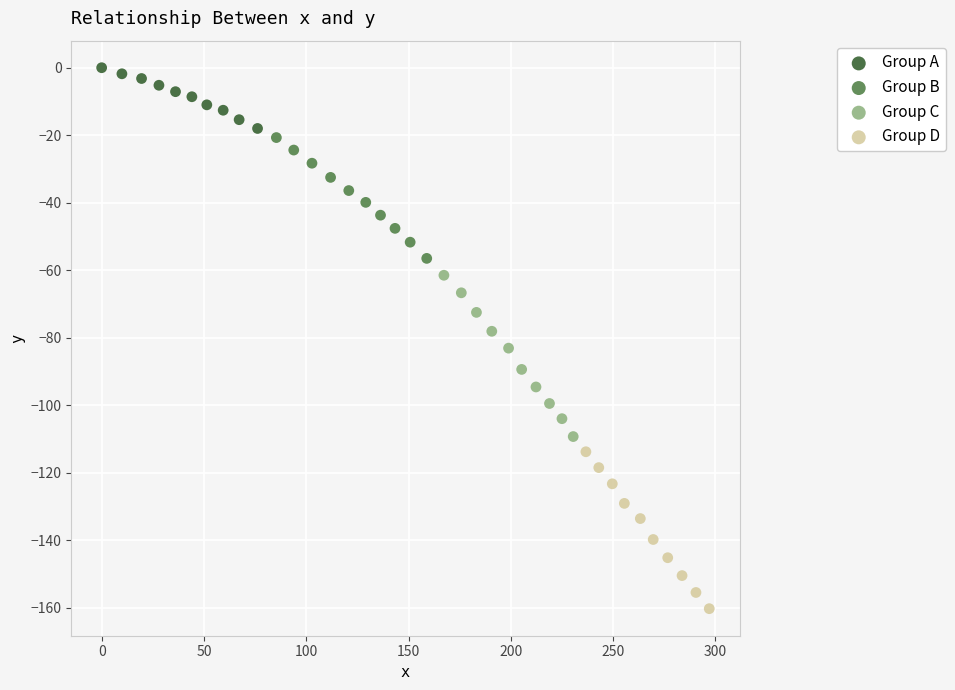

What are all the series names shown in the legend?

Group A, Group B, Group C, Group D